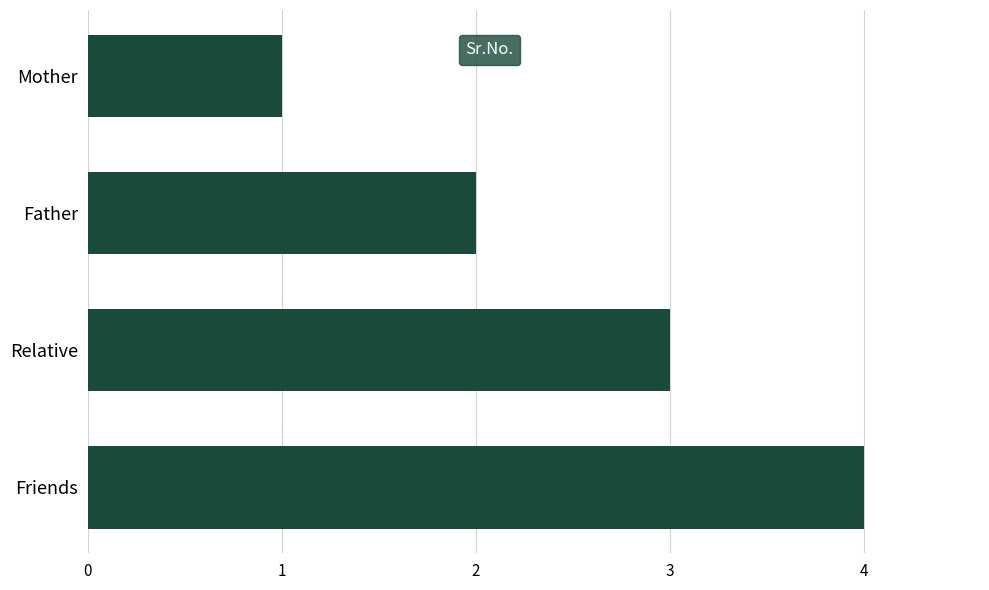

How many bars are there in total?

4